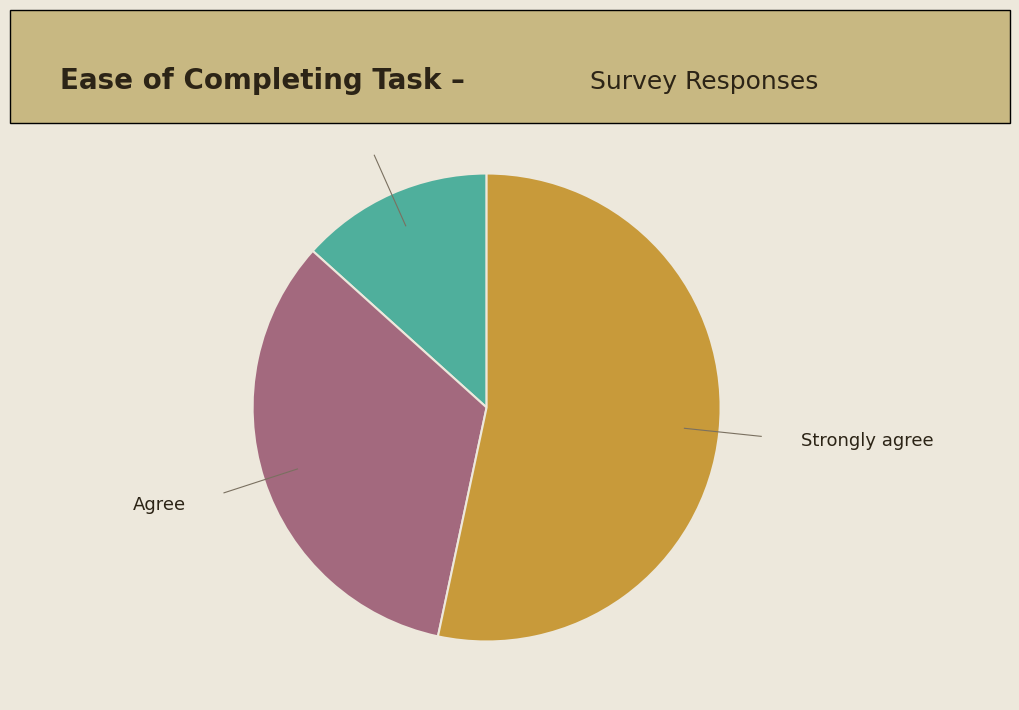

Does any single category account for the majority?

Yes